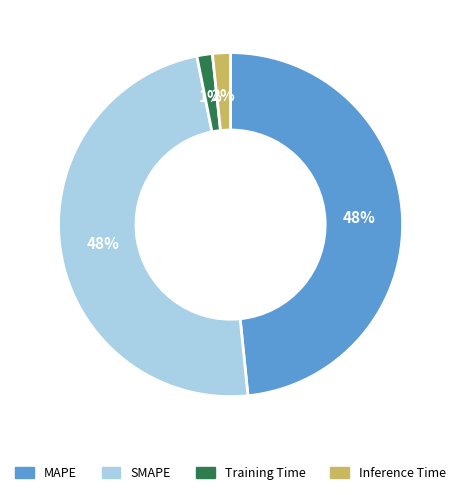

To the nearest percent, what is the combined percentage of Training Time and Inference Time?

3%